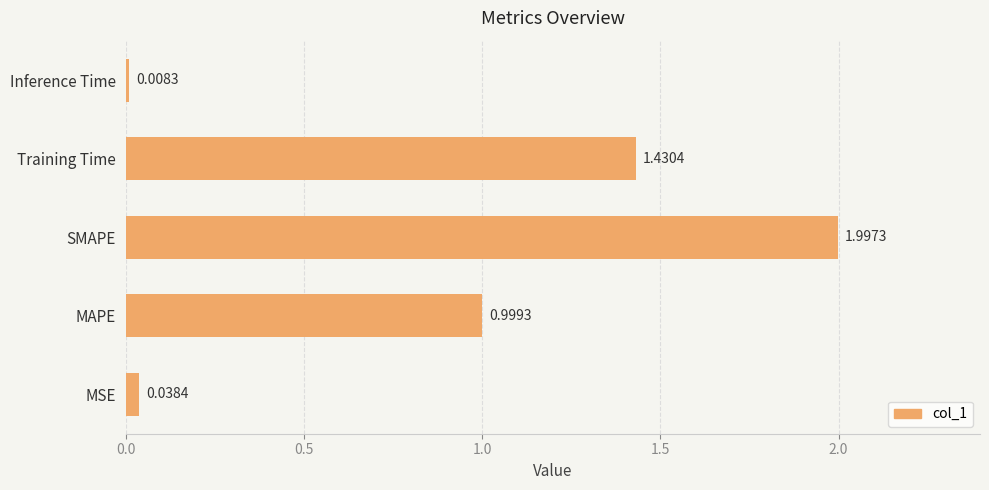

Where is the data nearest to the value 1?

MAPE